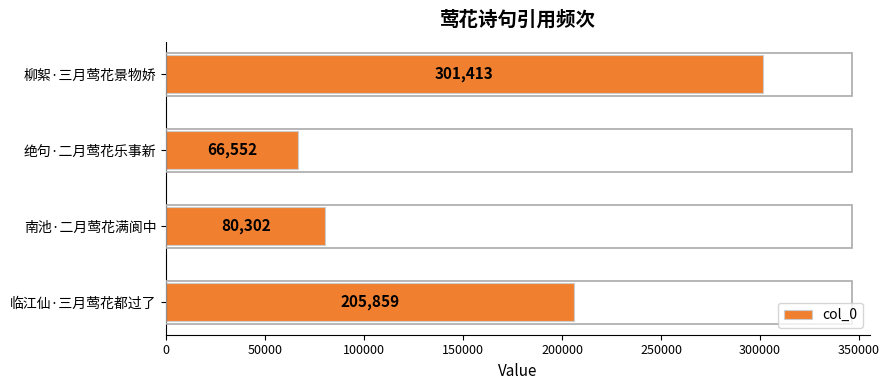

What is the sum of all values?

654126